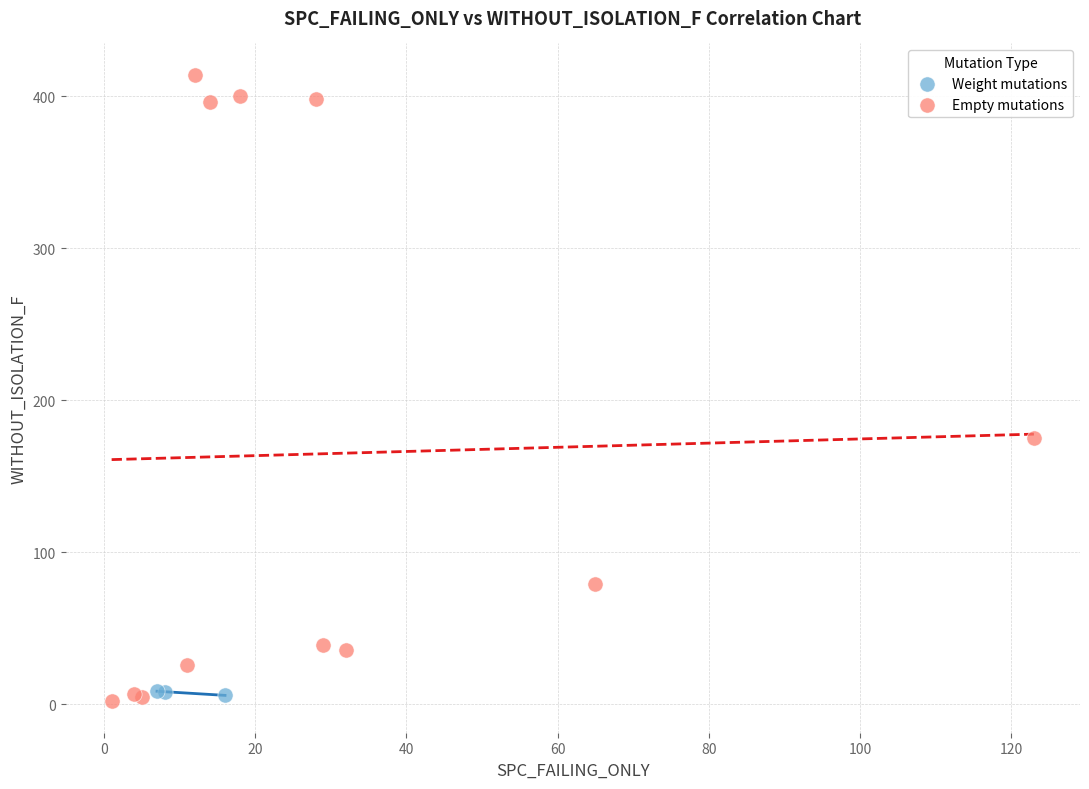

Which series has the widest spread of Y values?

Empty mutations